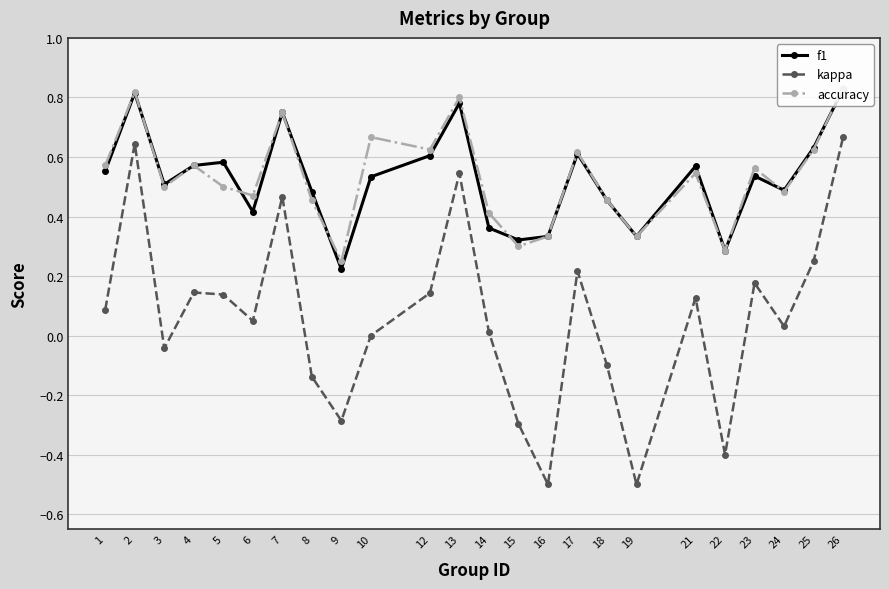

At which label does accuracy reach its minimum?

9